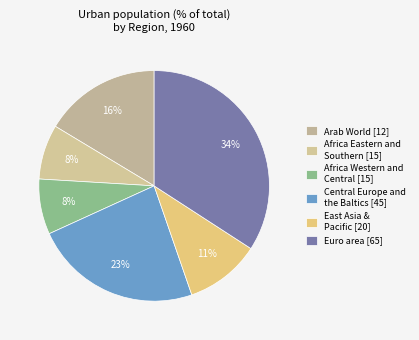

The Central Europe and the Baltics slice represents 23% of the pie. True or false?

True